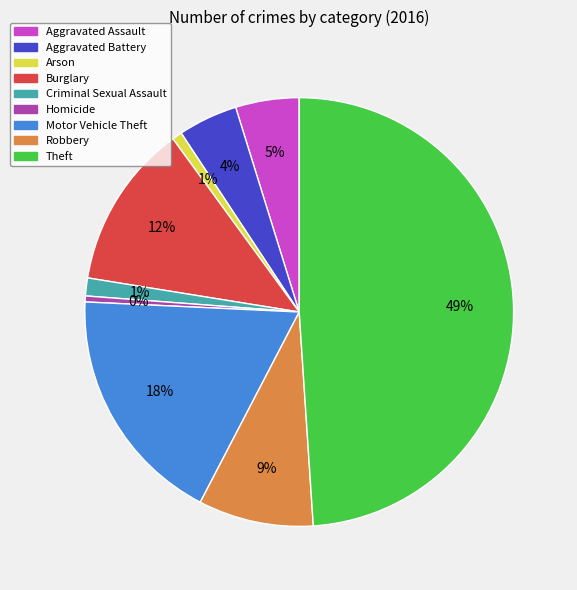

True or false: Robbery accounts for 9% of the total.

True